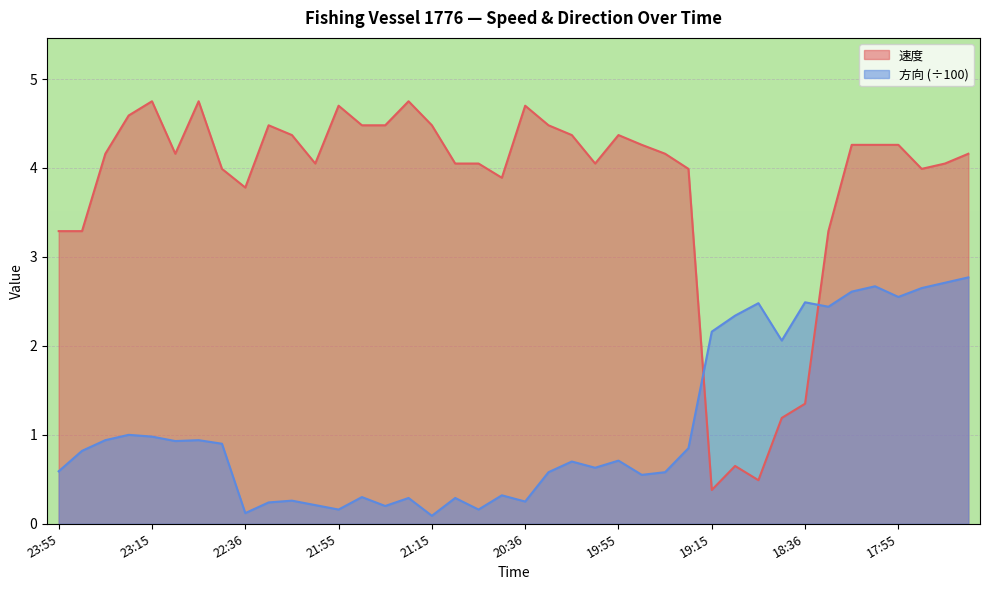

What is the minimum value for 速度?

0.4